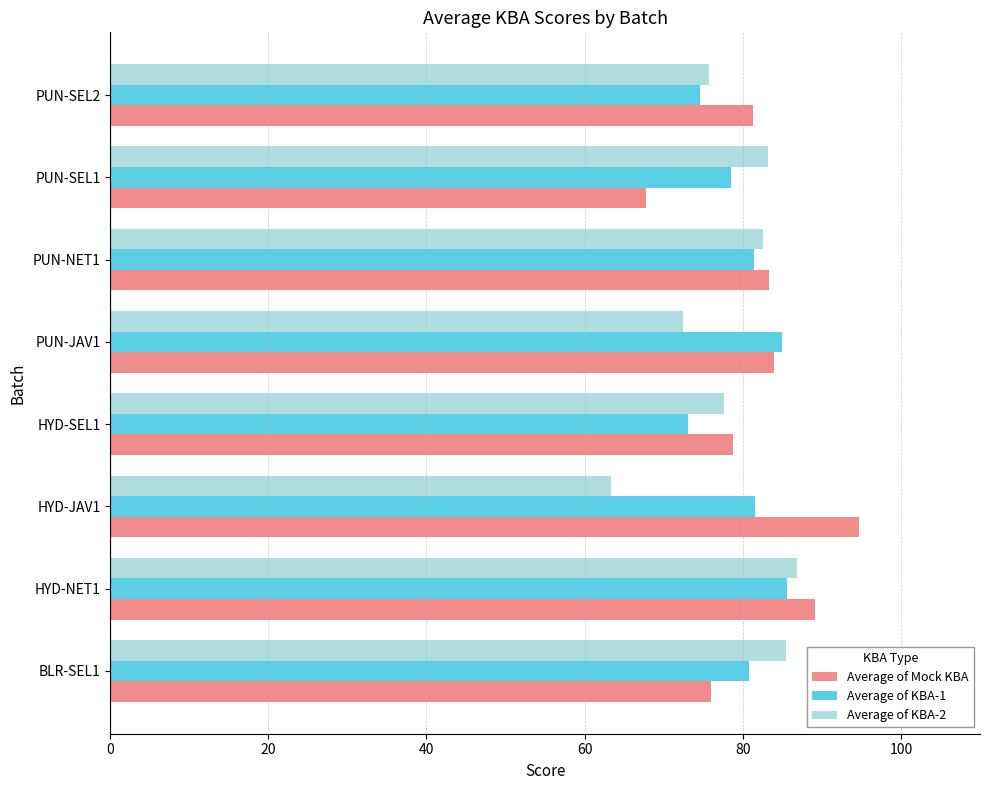

Is the value of Average of KBA-1 at PUN-SEL1 greater than the value of Average of KBA-2 at HYD-NET1?

No